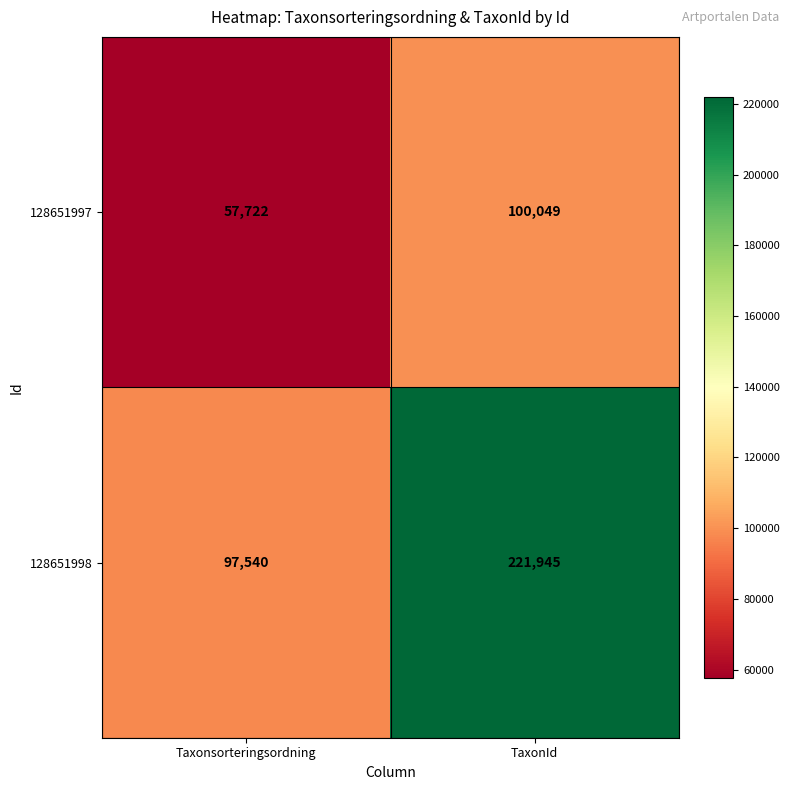

Which series has the largest total across all categories?

128651998